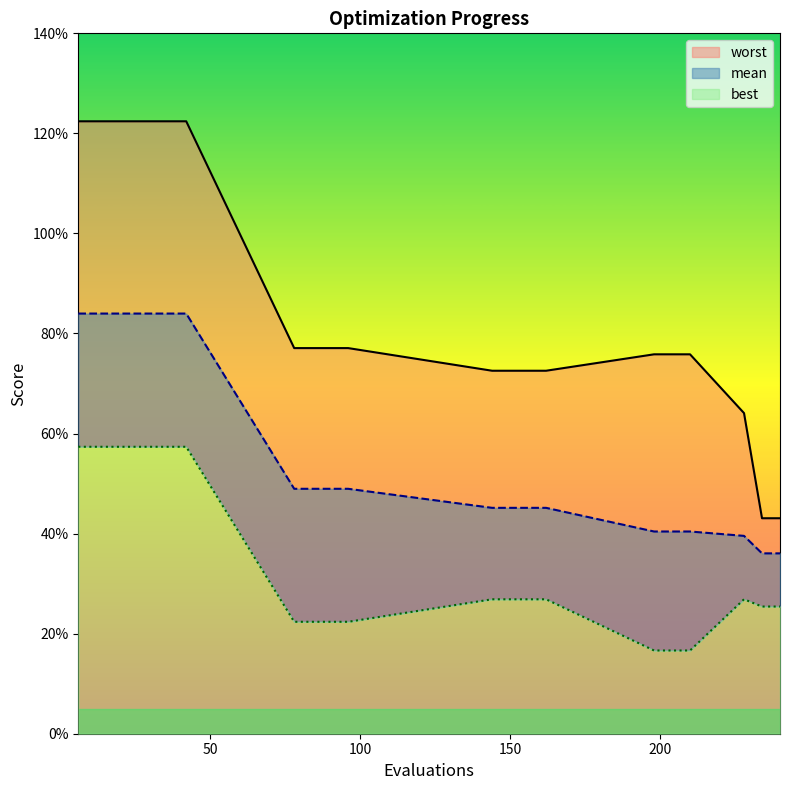

True or false: worst and mean intersect in this chart.

False